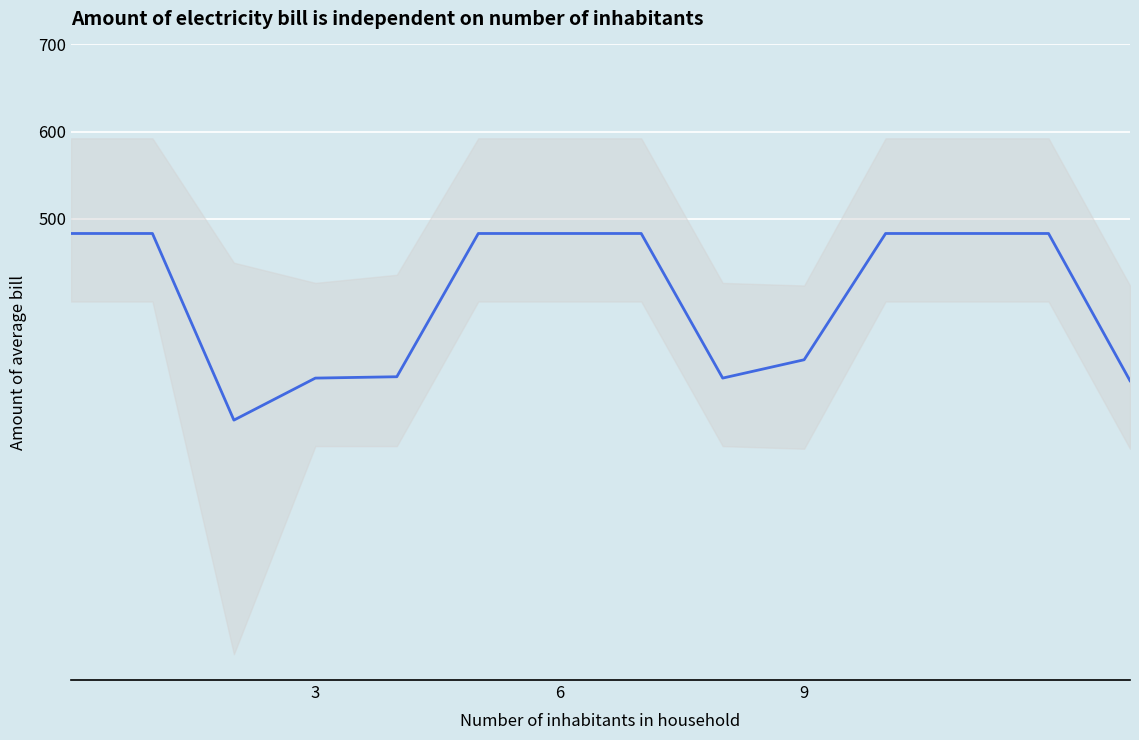

Reading right to left, transcribe all the data shown in this chart.

314.0	483.0	483.0	483.0	338.0	317.0	483.0	483.0	483.0	318.5	317.0	268.7	483.0	483.0